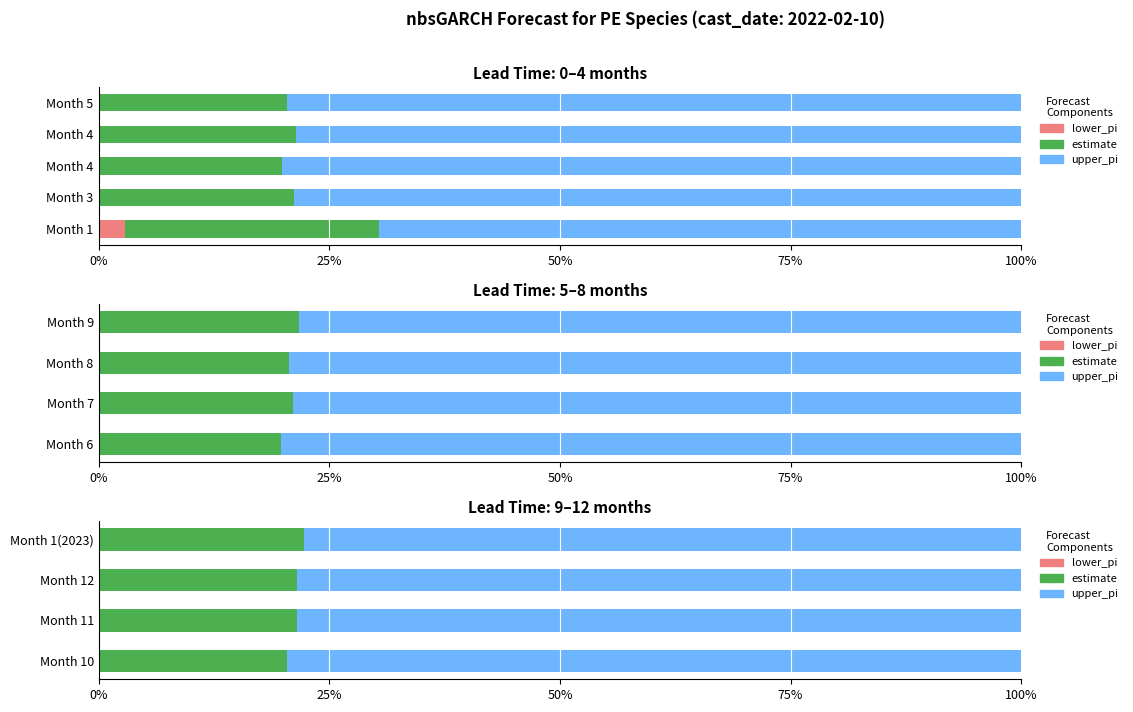

What is the maximum value for upper_pi?

79.6